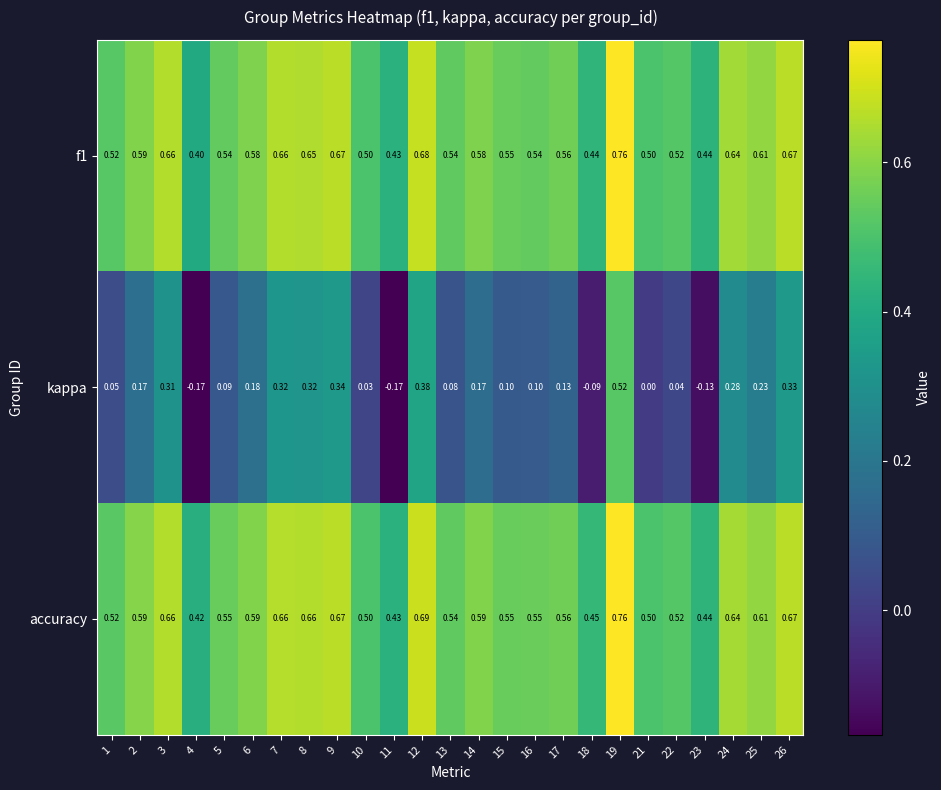

Which series has the largest total across all categories?

accuracy